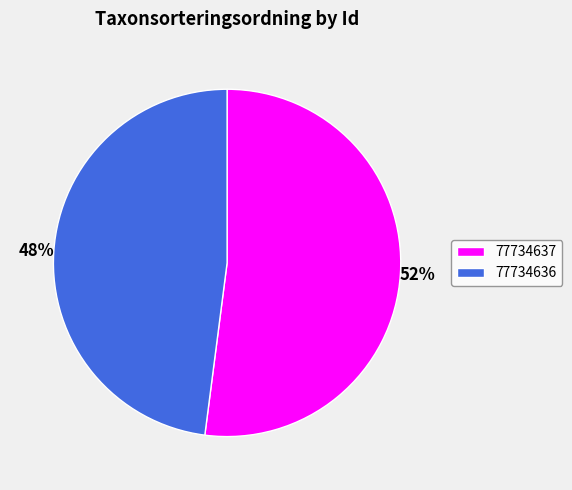

Does 77734636 represent more than half of the total?

No